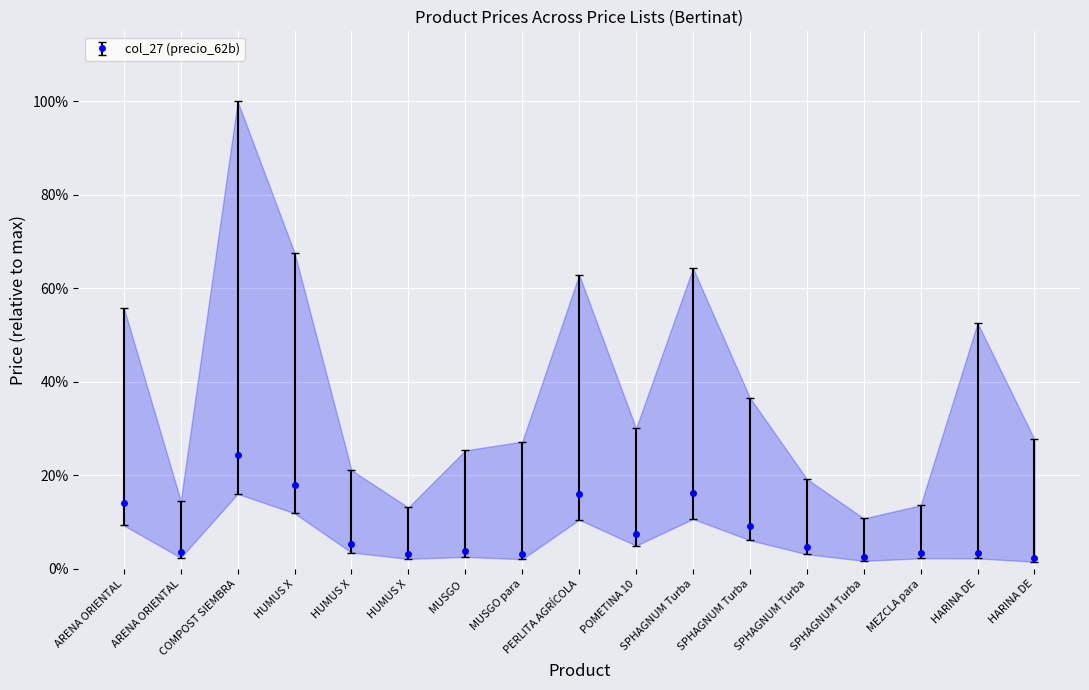

What is the label of the 15th point from the left?

MEZCLA para